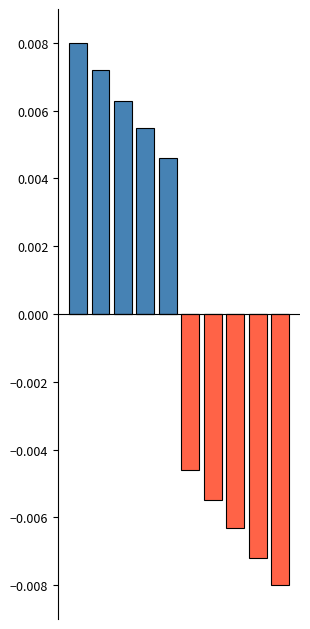

Which series has the largest range (max minus min)?

Positive Events